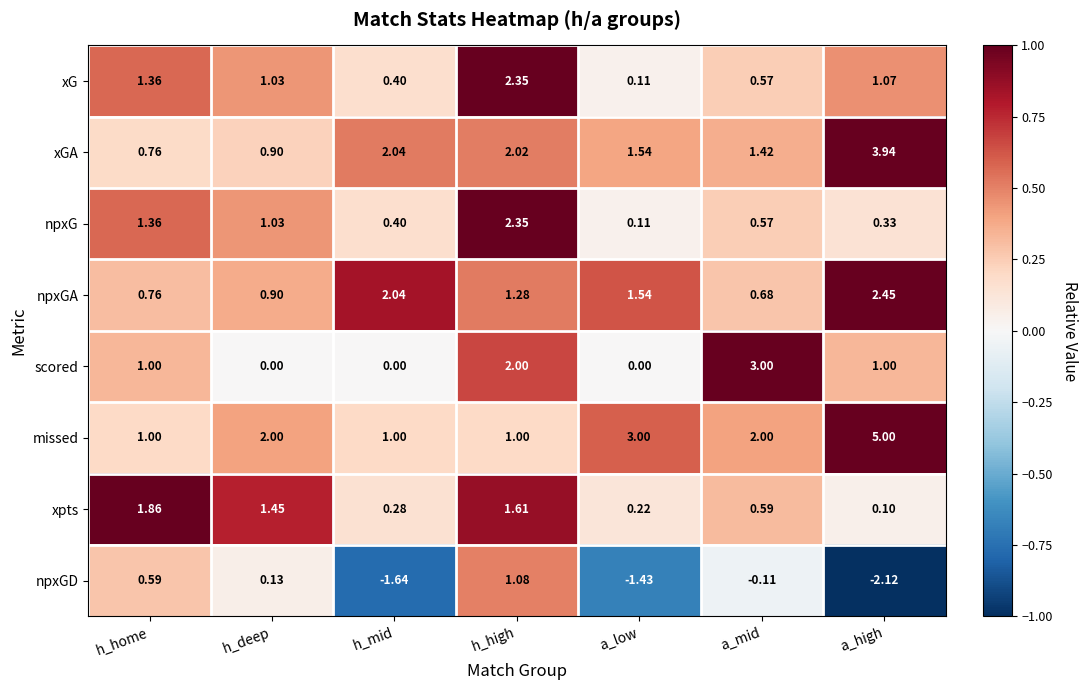

At a_high, list the series in order from smallest to largest.

npxGD, xpts, npxG, scored, xG, npxGA, xGA, missed